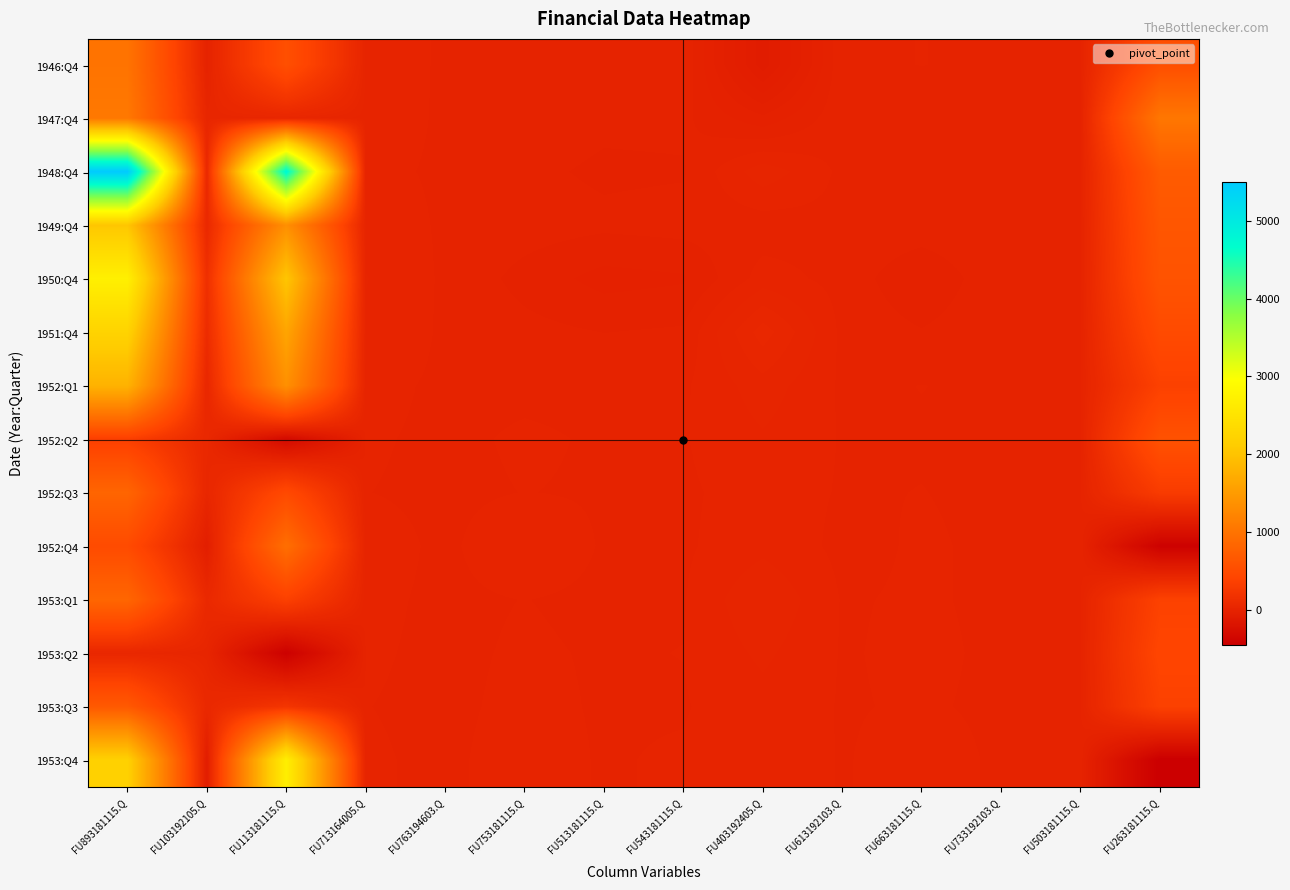

At which category is the sum across all series the highest?

FU893181115.Q